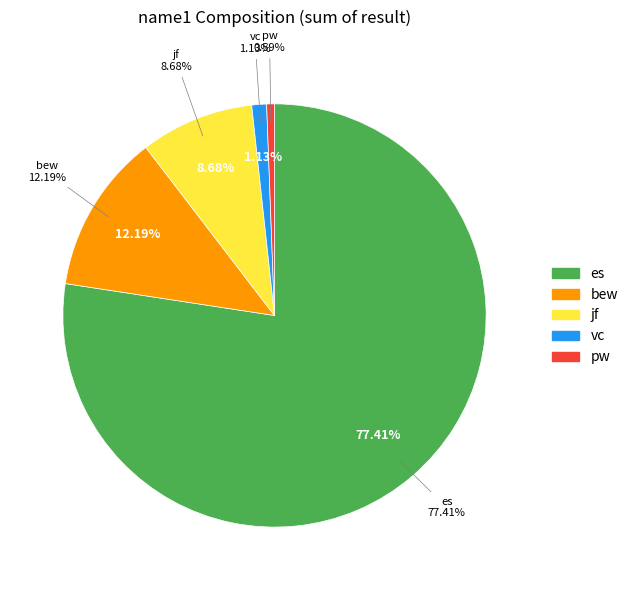

How many slices are in this pie chart?

5